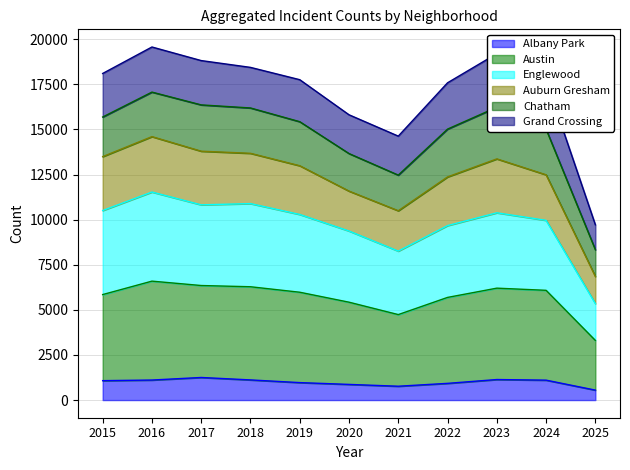

At which label does Englewood reach its peak?

2016